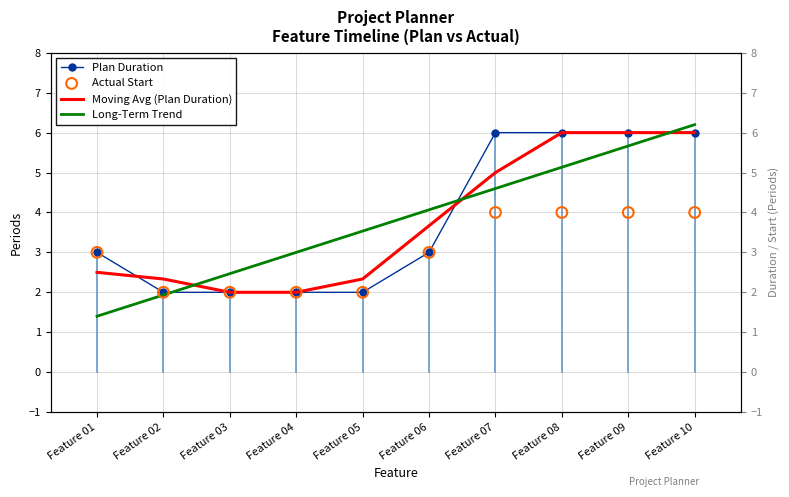

At how many categories does at least one series exceed 5?

4